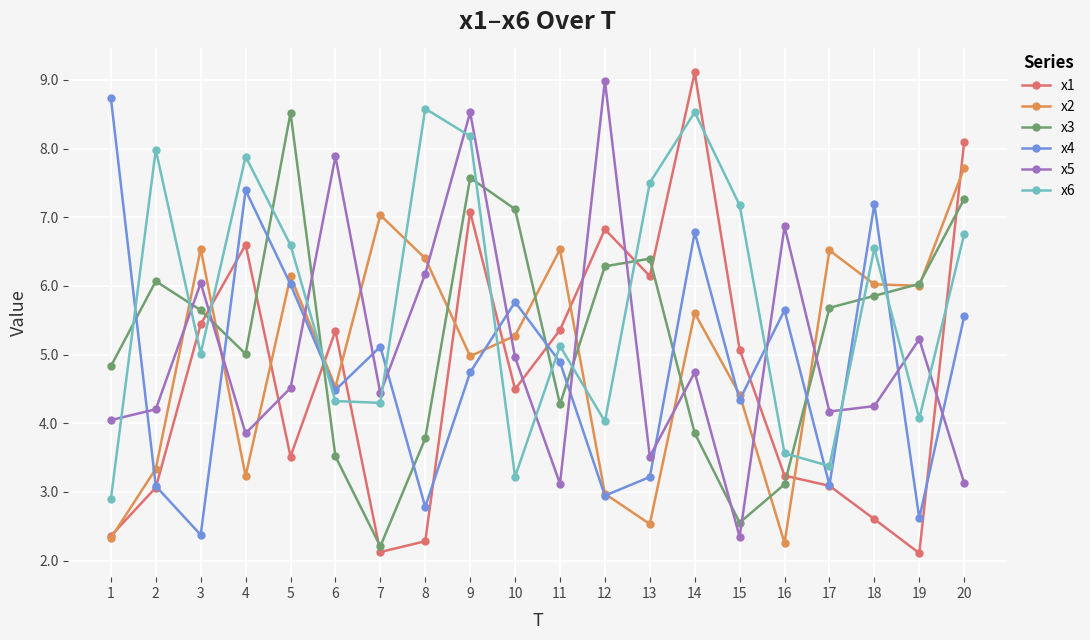

Count the number of categories in the chart.

20